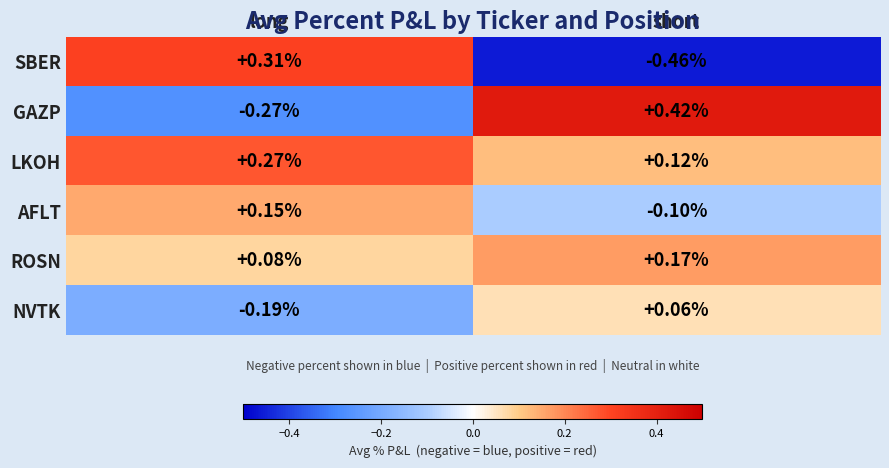

Between long and short, which series saw the biggest shift?

SBER